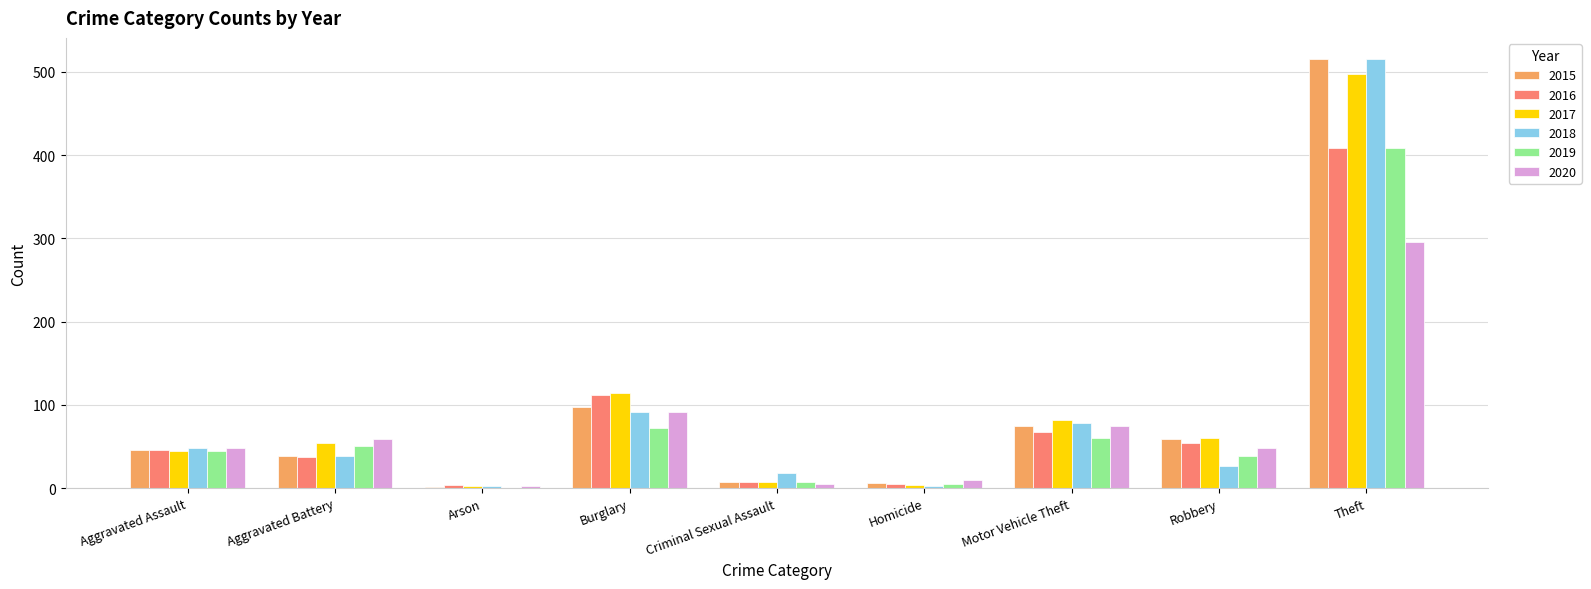

Is it true that 2016 equals 211 at Theft?

False